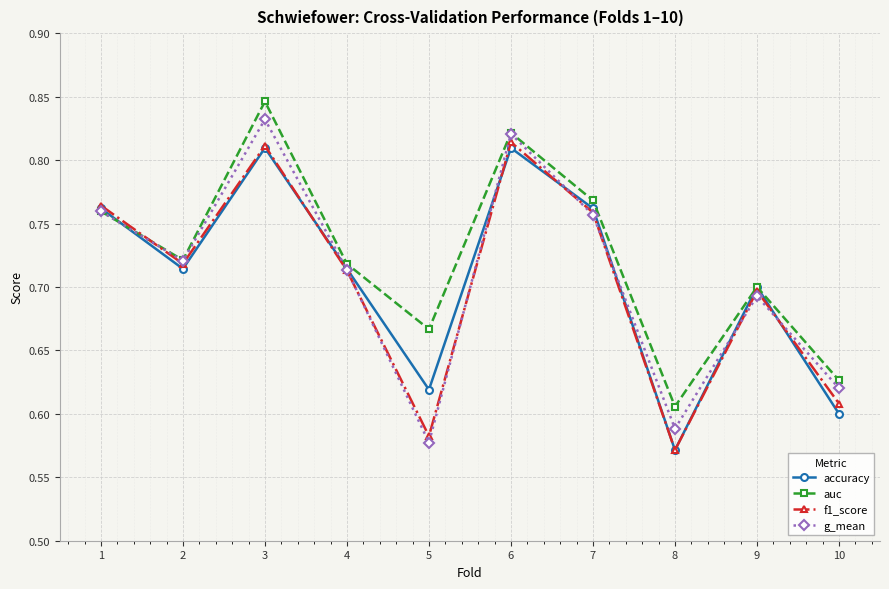

At which category is the sum across all series the highest?

3